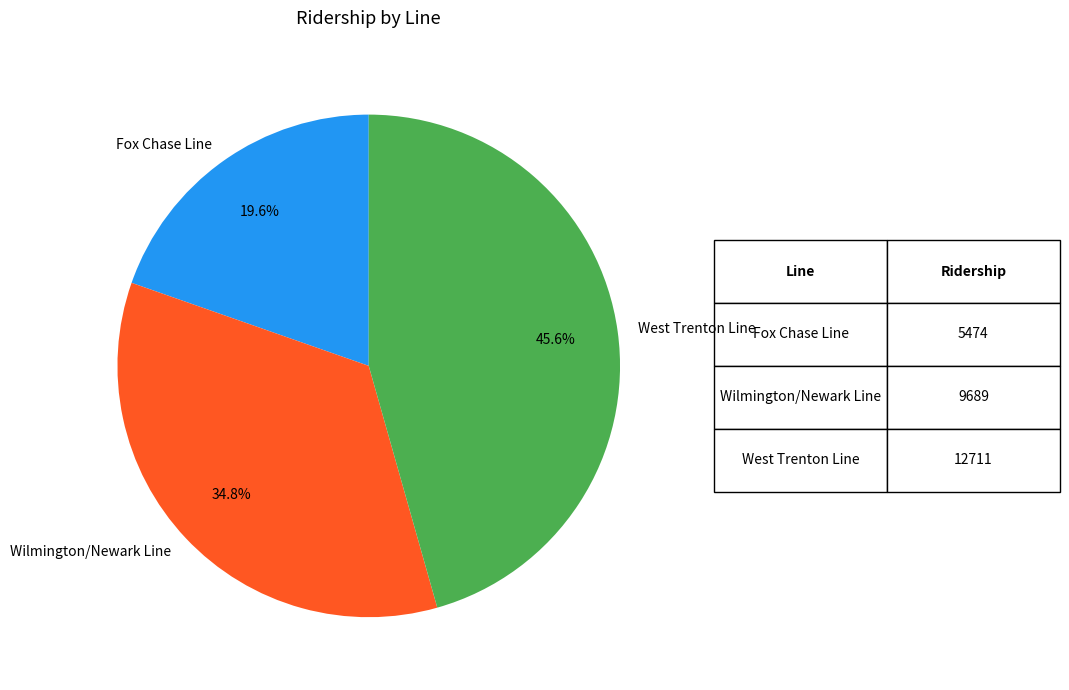

Which has a higher value, West Trenton Line or Fox Chase Line?

West Trenton Line